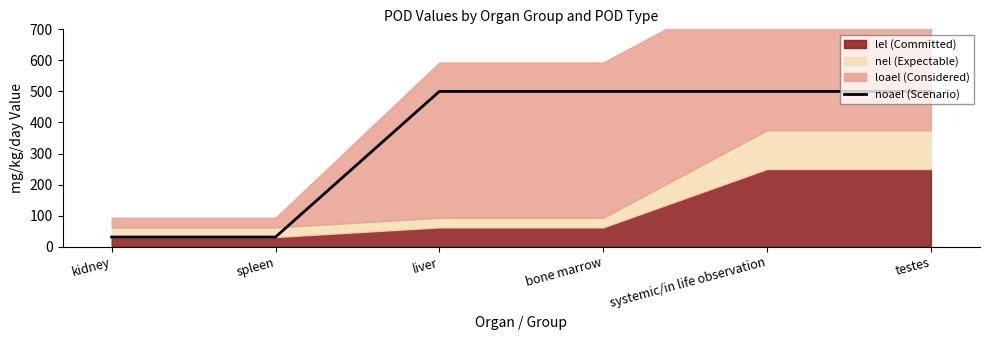

Which has a higher value, spleen or systemic/in life observation?

systemic/in life observation